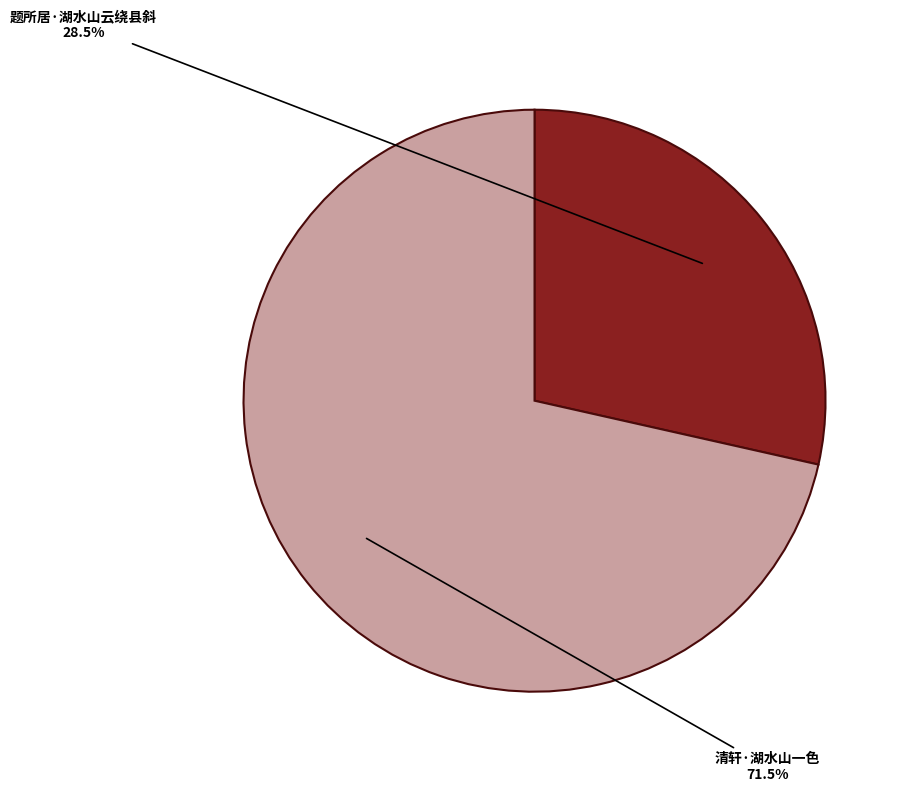

Count the number of slices in the pie.

2